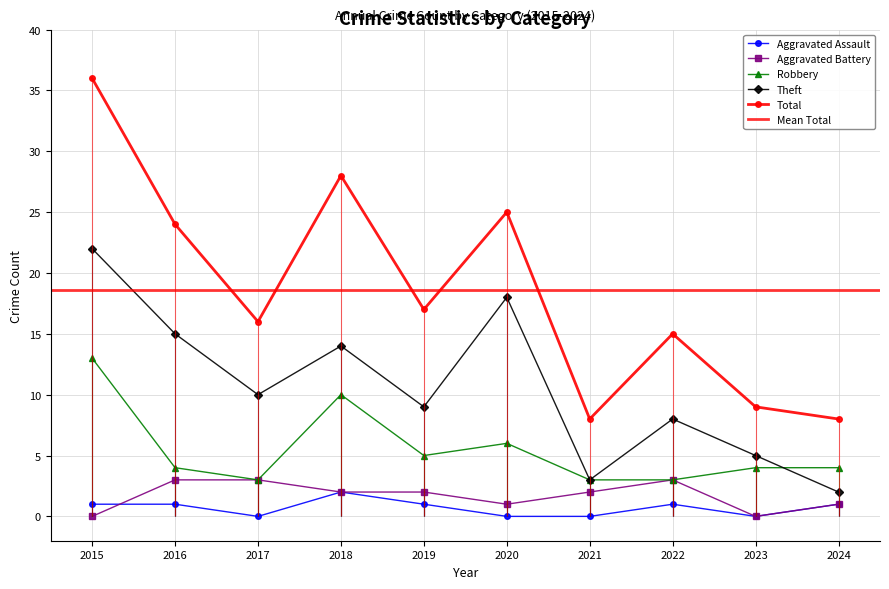

True or false: Aggravated Battery has more than 2 interior local peaks.

False